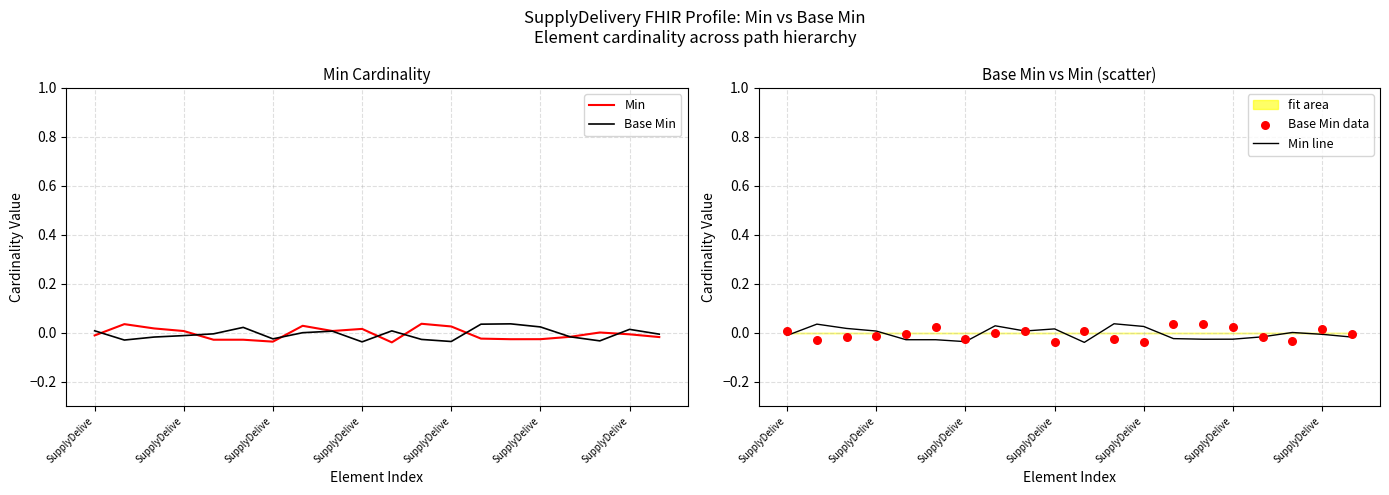

Which series contains the highest Y value?

Min